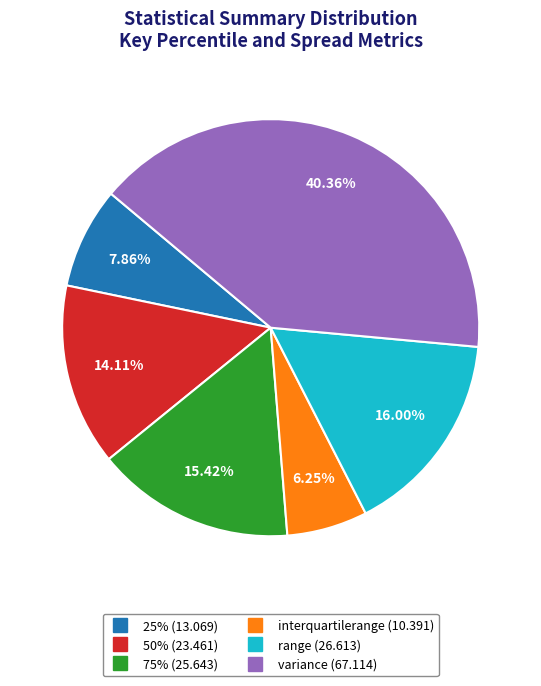

To the nearest percent, what is the average slice percentage?

17%